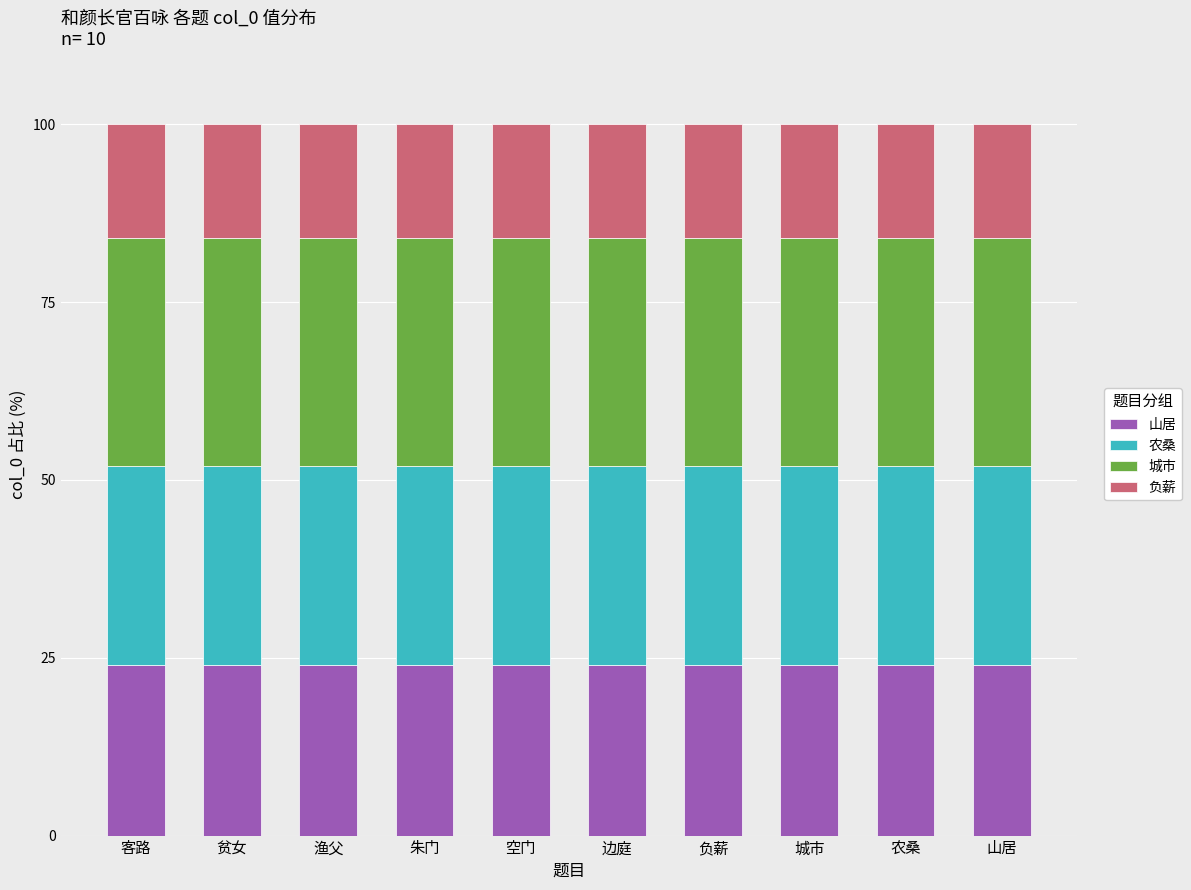

What is the total value across all series at 朱门?

100